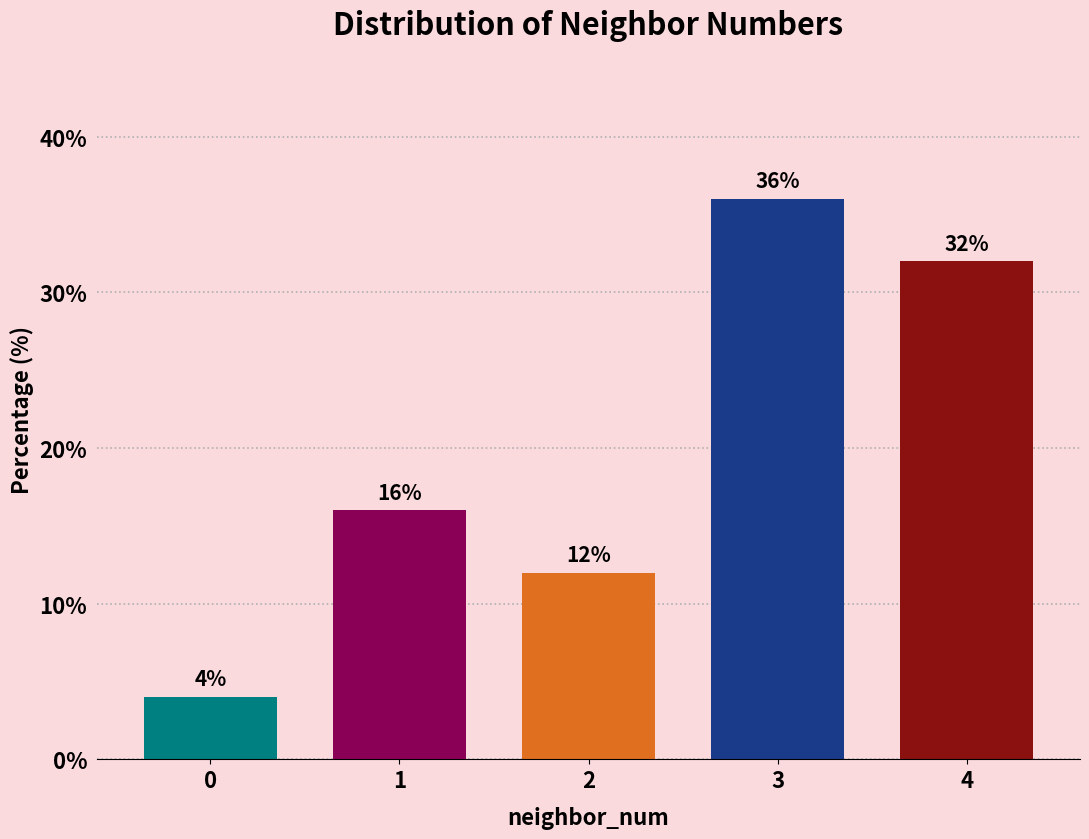

Reading right to left, transcribe all the data shown in this chart.

4=32	3=36	2=12	1=16	0=4